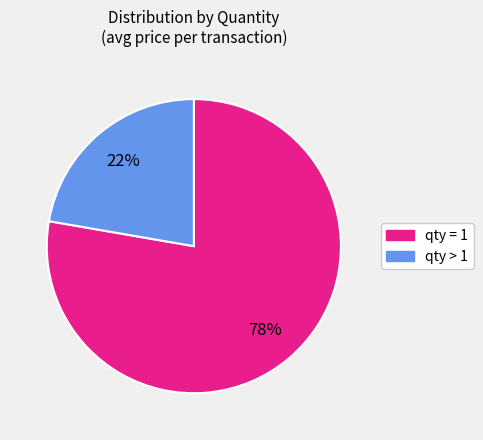

Does any single category account for the majority?

Yes